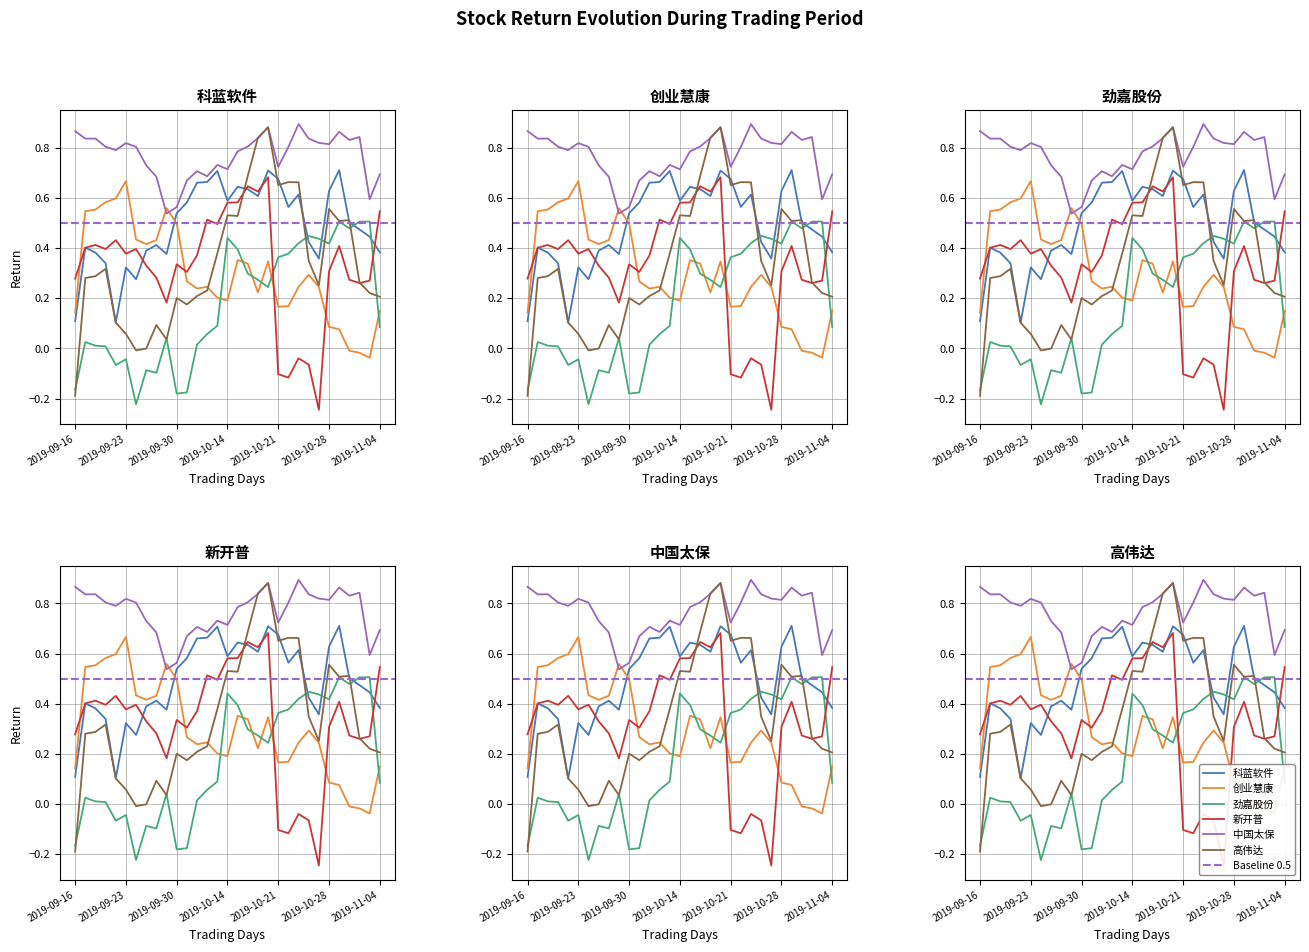

Between which two adjacent categories do 中国太保 and 创业慧康 first intersect?

2019-09-26 and 2019-09-27